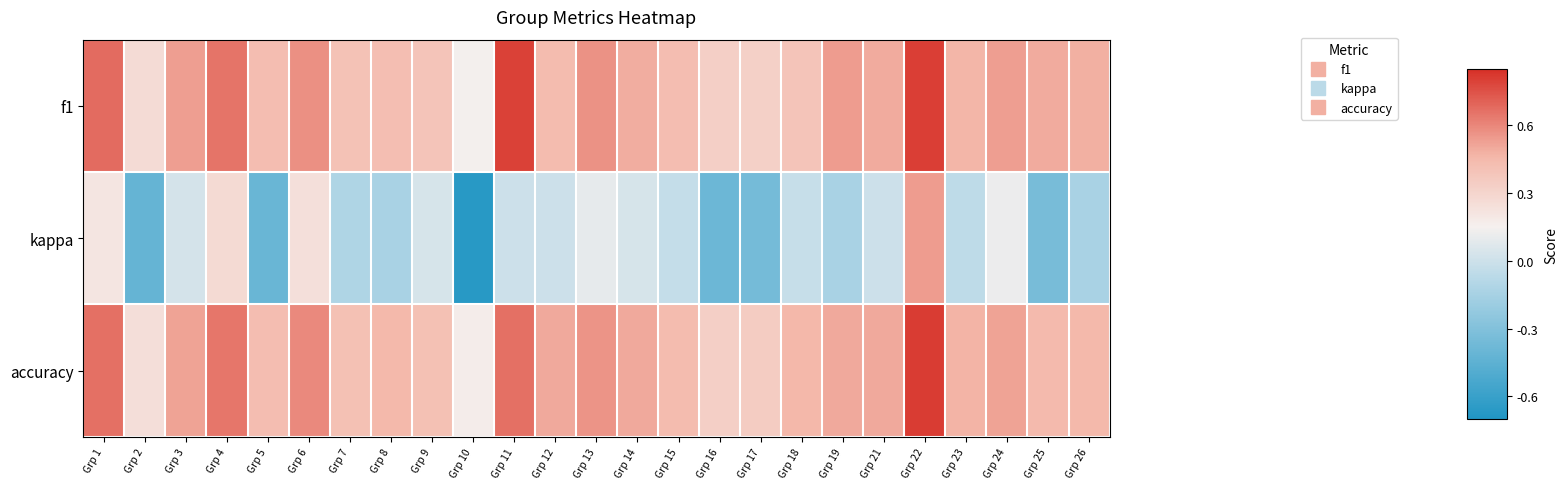

Which series has the largest total across all categories?

f1